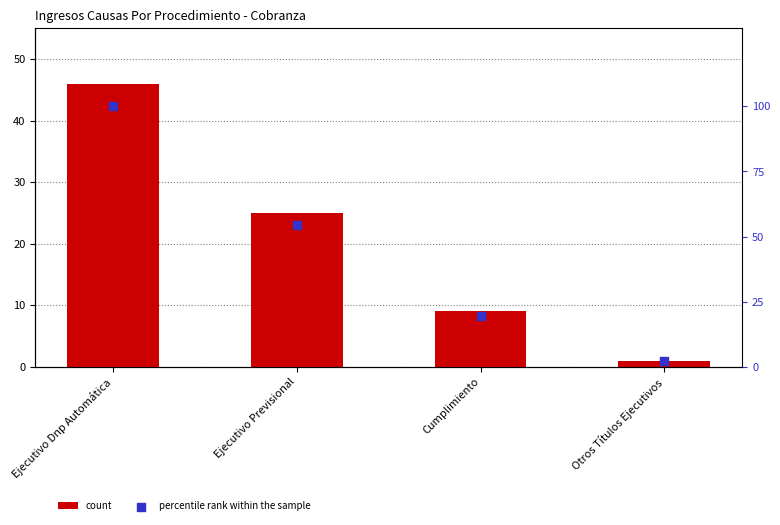

What are all the series names shown in the legend?

count, percentile rank within the sample